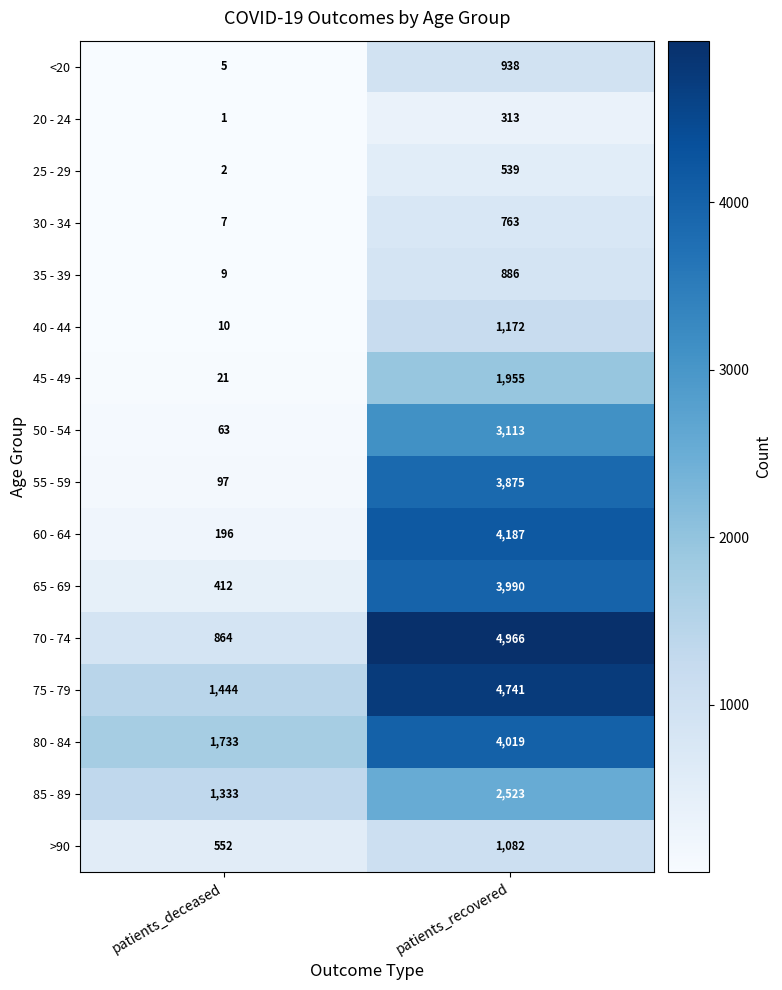

Rank the series at patients_deceased from lowest to highest value.

20 - 24, 25 - 29, <20, 30 - 34, 35 - 39, 40 - 44, 45 - 49, 50 - 54, 55 - 59, 60 - 64, 65 - 69, >90, 70 - 74, 85 - 89, 75 - 79, 80 - 84